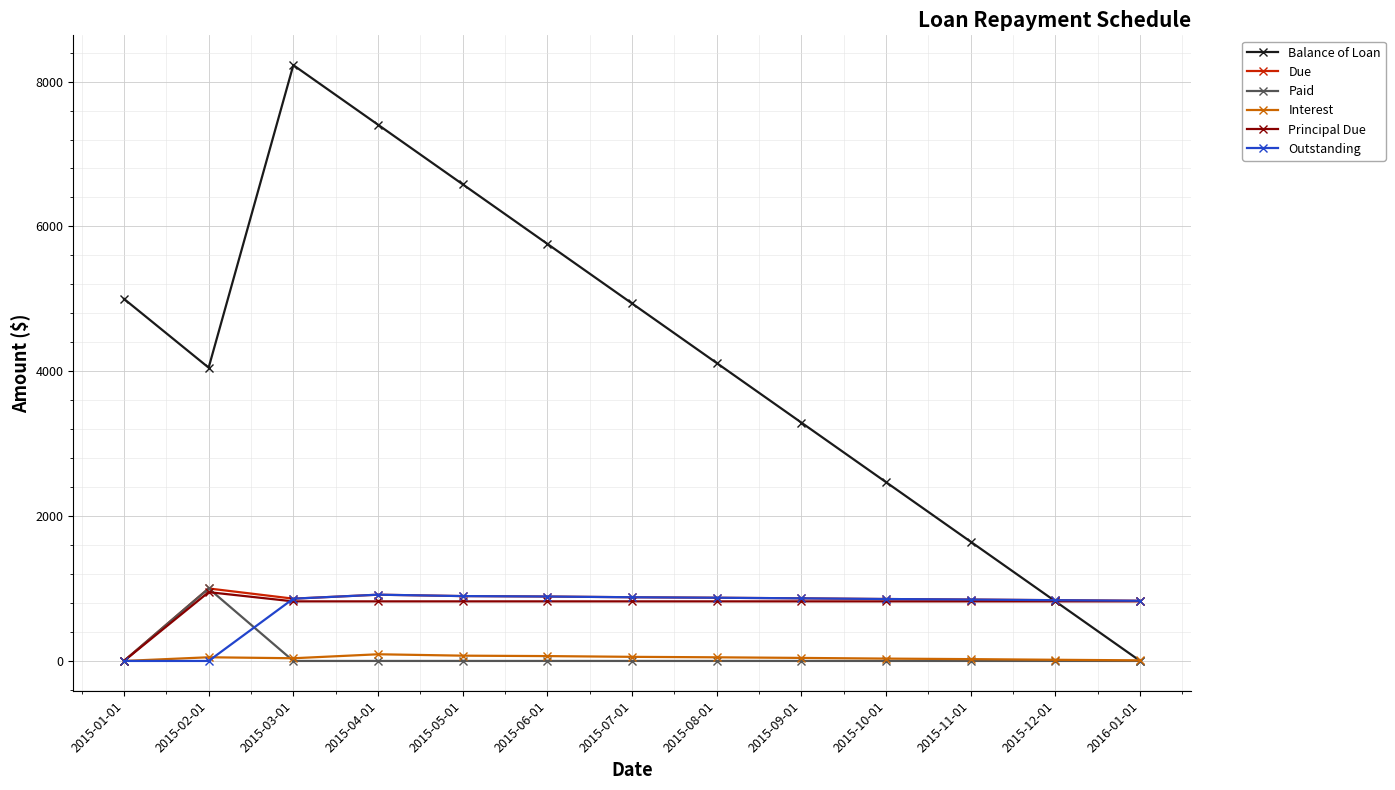

Where is the first local maximum for Paid?

2015-02-01